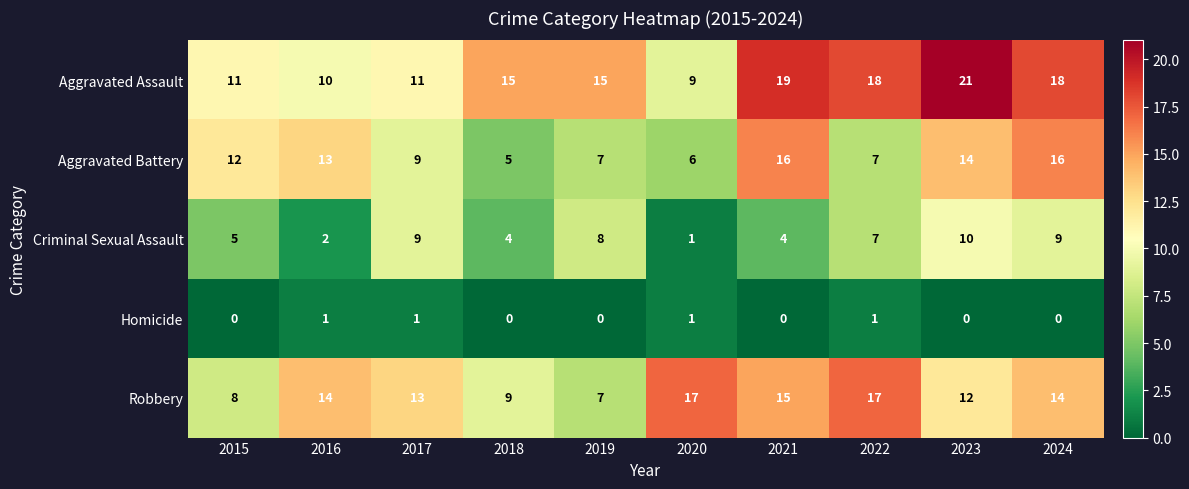

What is the difference between the highest and lowest values at 2016?

13